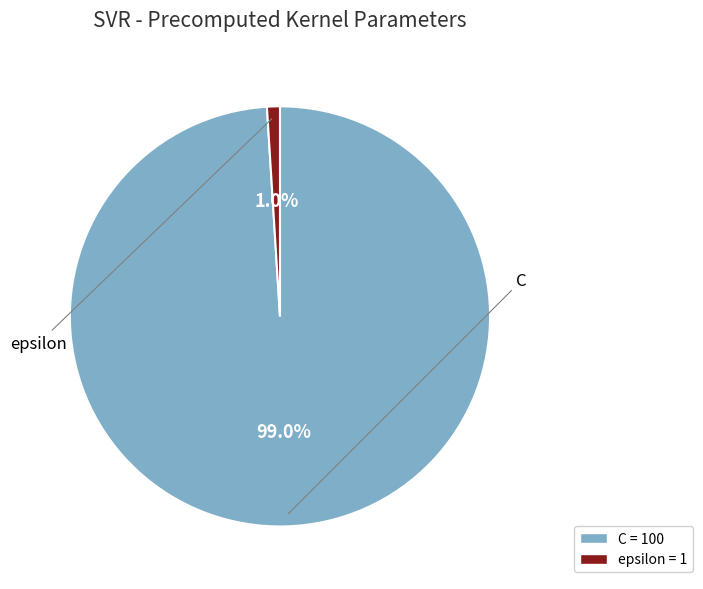

Rank the categories by value from highest to lowest.

C, epsilon